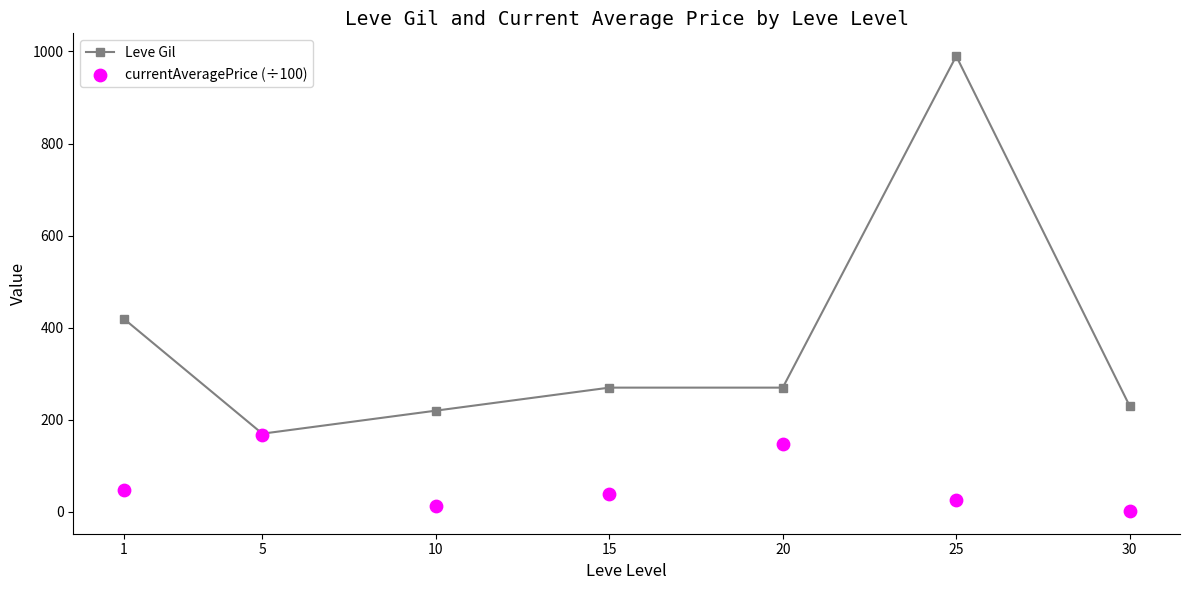

What are all the series names shown in the legend?

Leve Gil, currentAveragePrice (÷100)